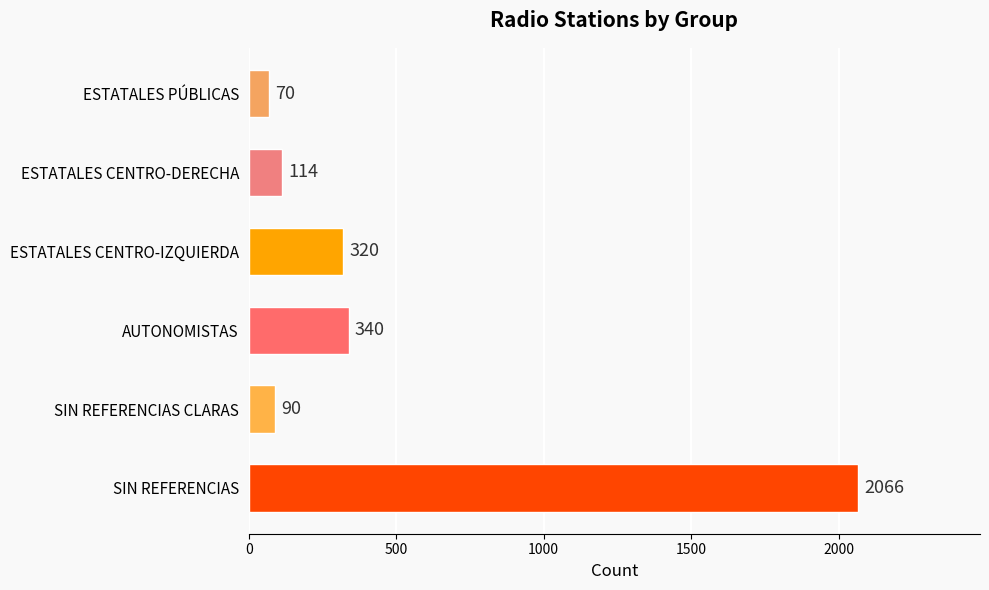

How many bars are there in total?

6